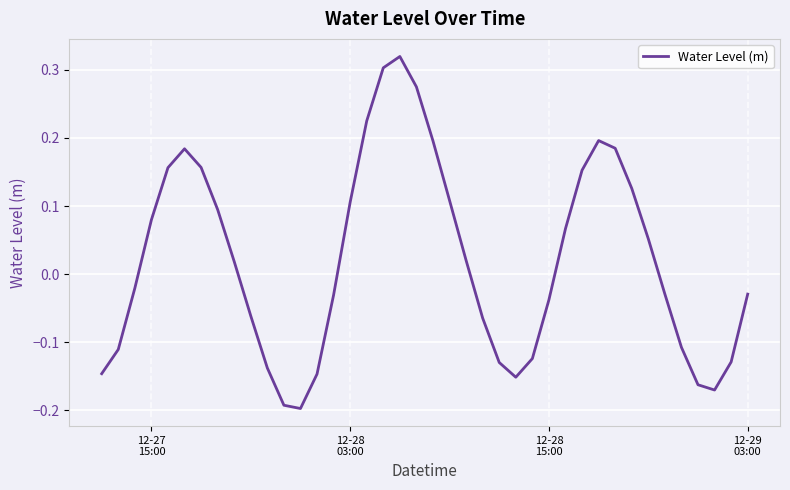

What is the difference between the maximum and minimum values?

0.5